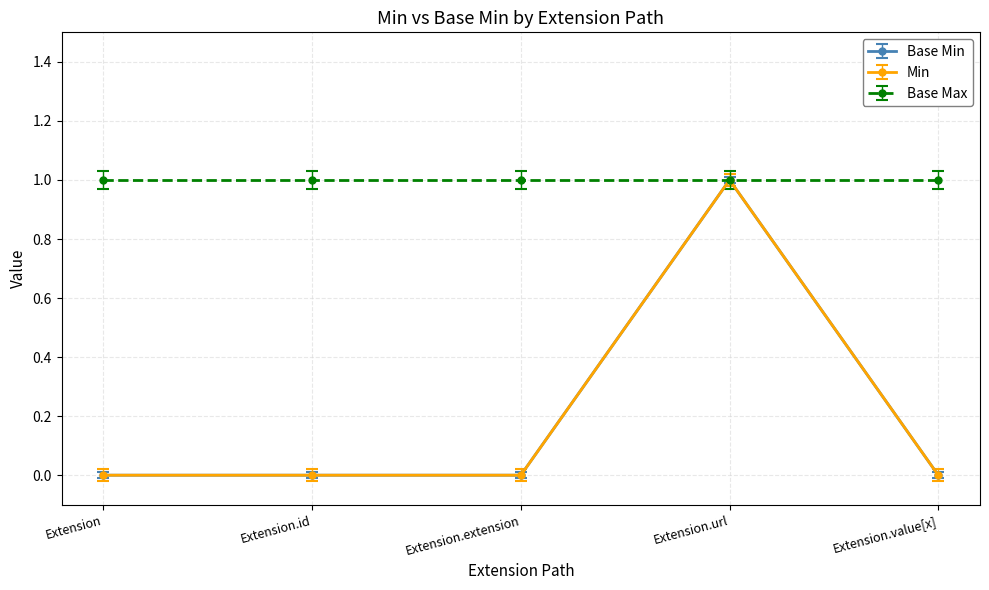

True or false: Base Min and Min intersect in this chart.

False